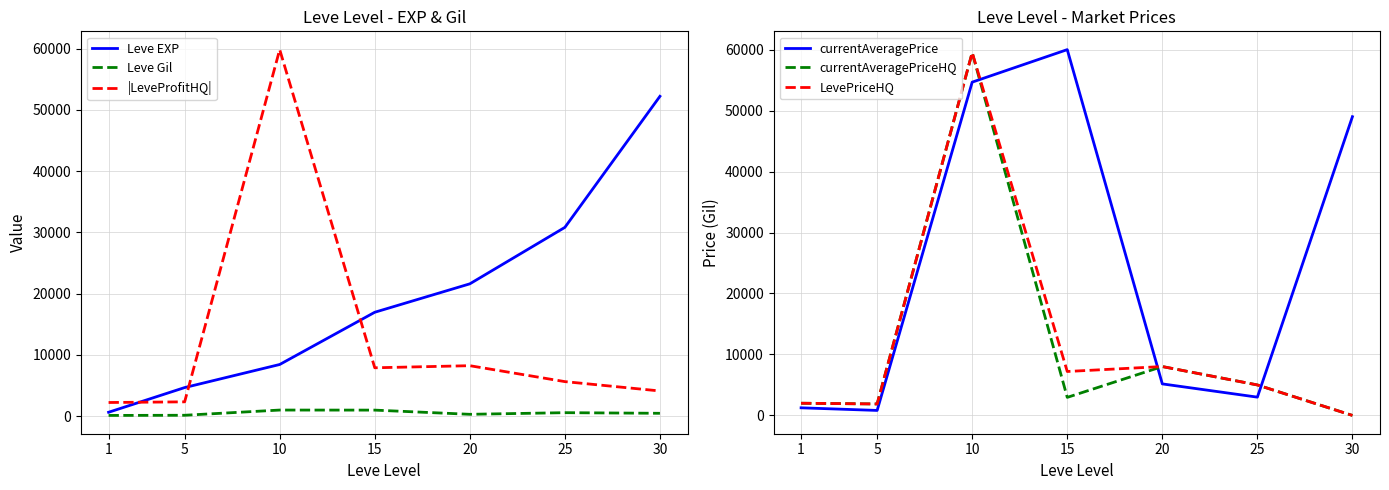

What is the value of the Leve EXP point at the 1st from the left?

630.0